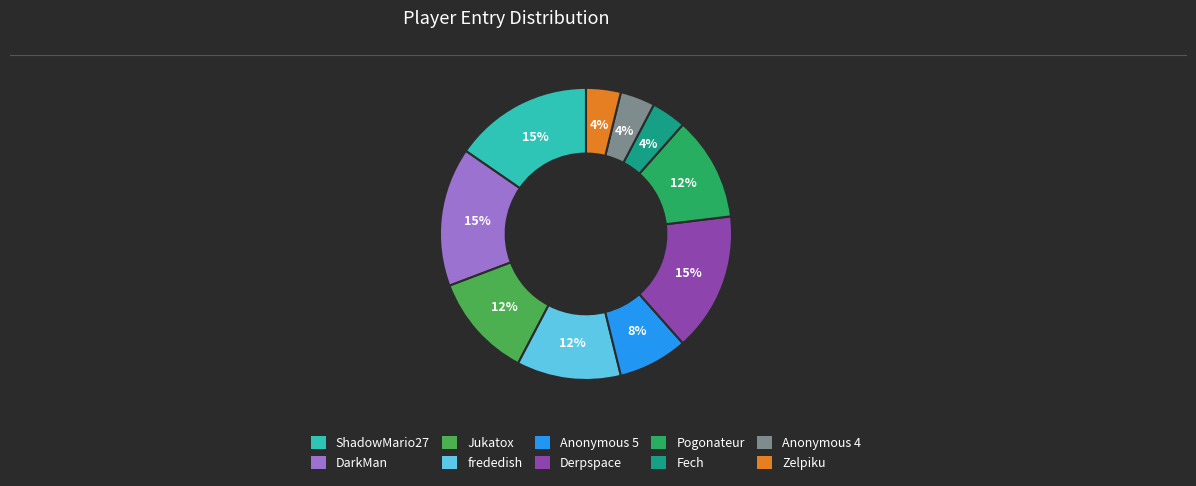

To the nearest percent, what is the combined percentage of Pogonateur and DarkMan?

27%